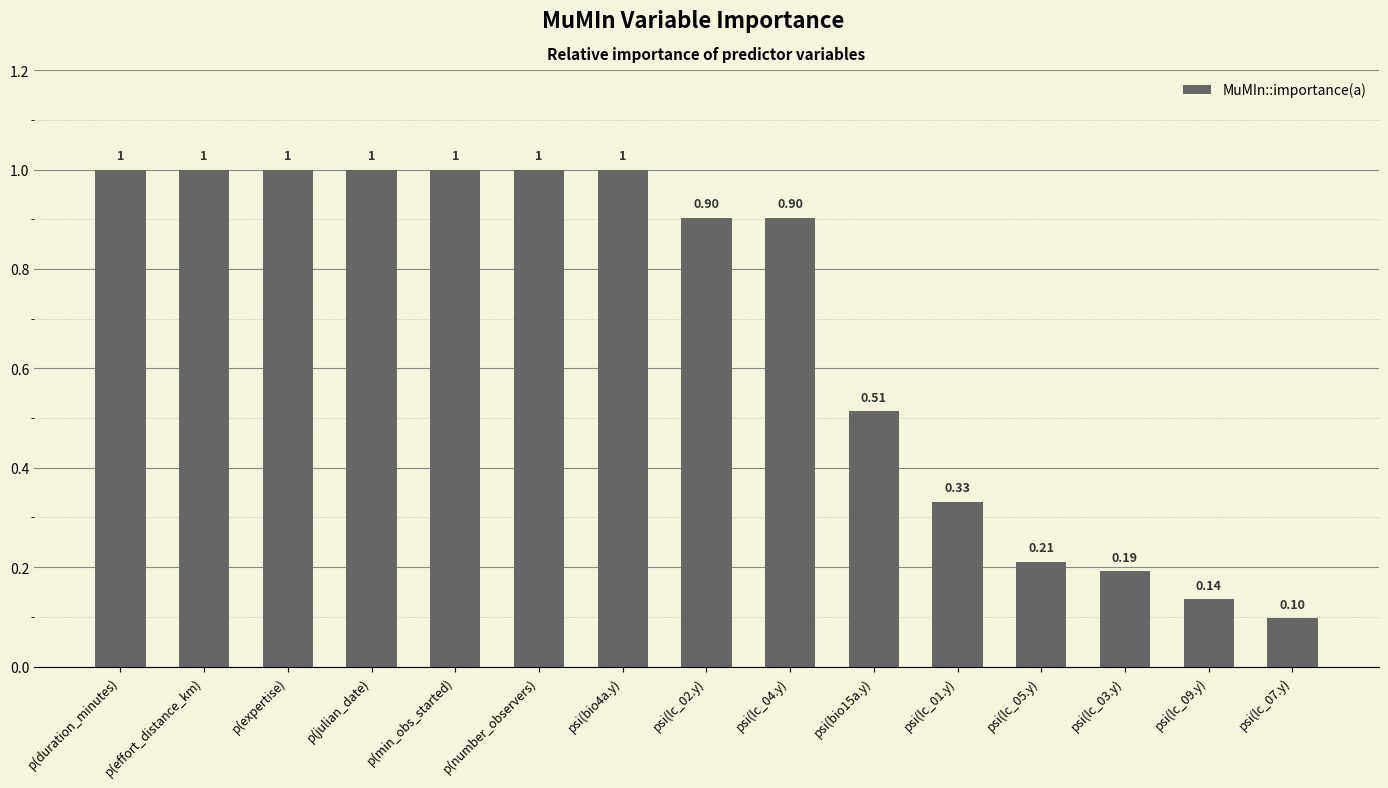

What is the change in value from p(julian_date) to psi(lc_02.y)?

-0.1